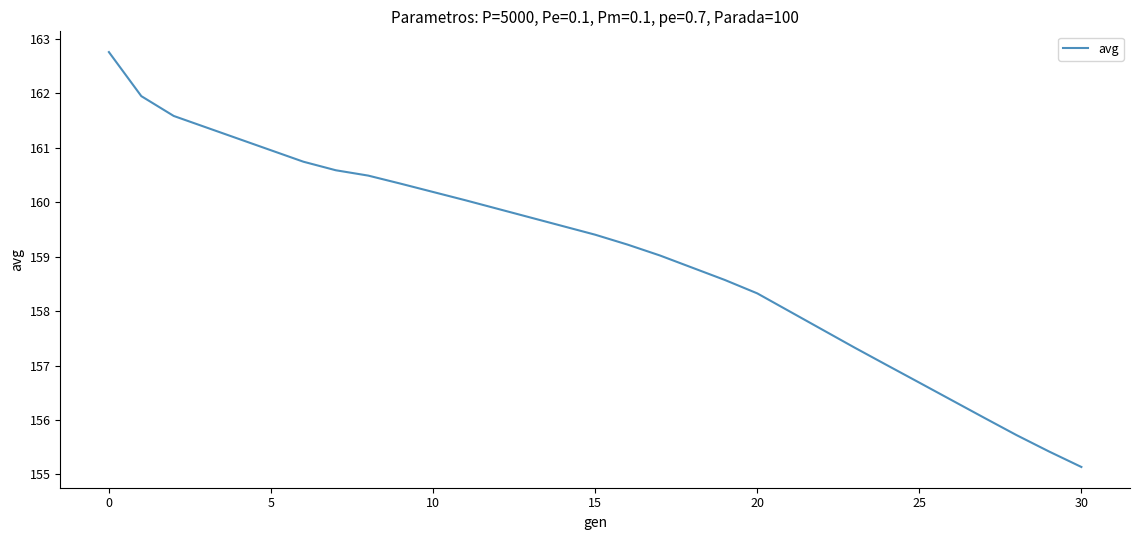

What is the maximum value shown in the chart?

162.8